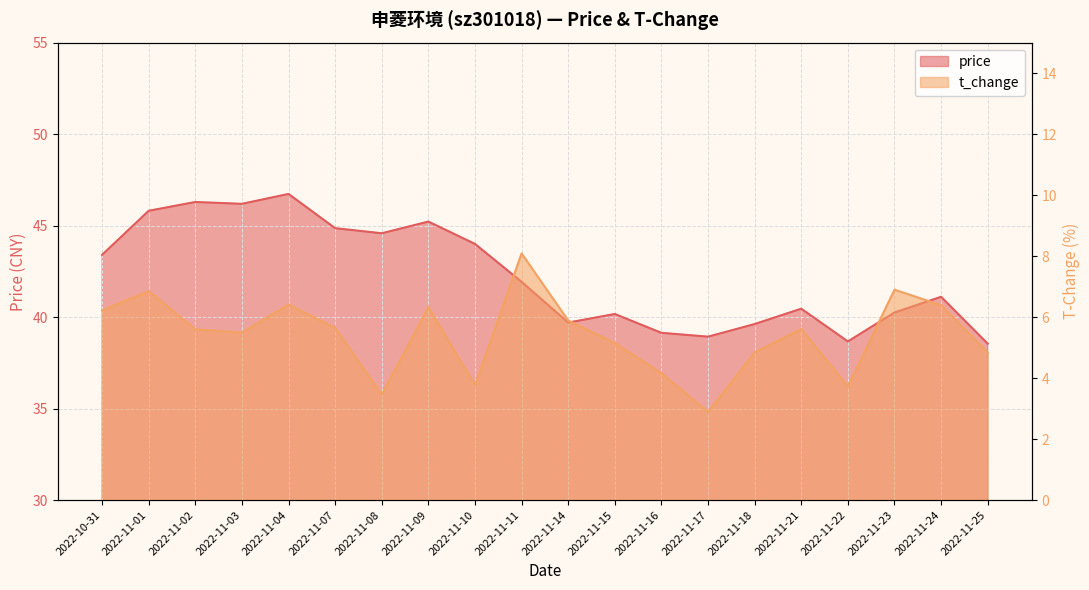

What is the difference between the maximum and minimum values in the price series?

8.2